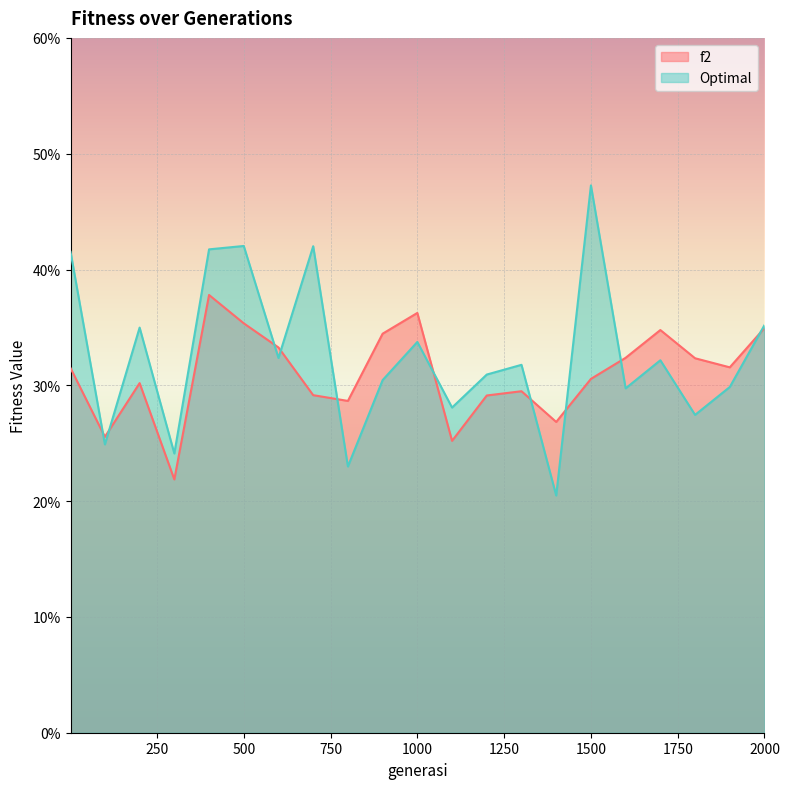

Which has a higher value, 600 or 100?

600